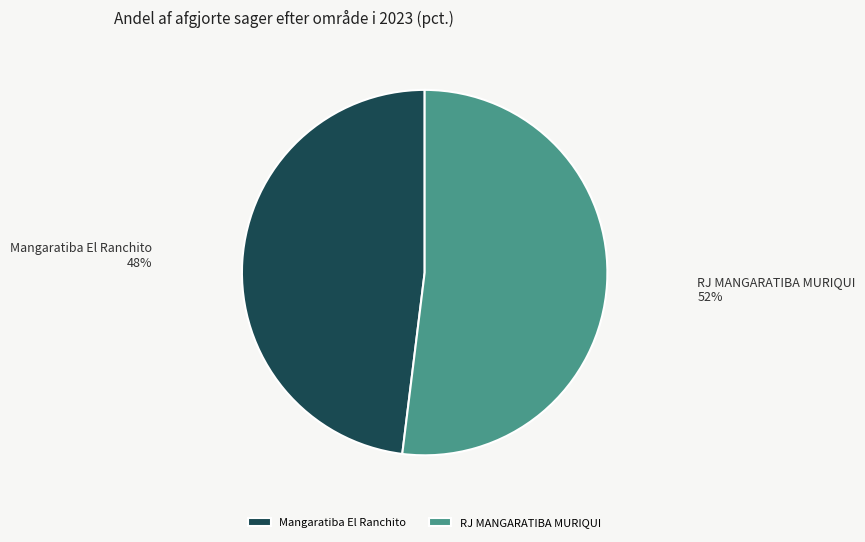

Which slice is the largest?

RJ MANGARATIBA MURIQUI